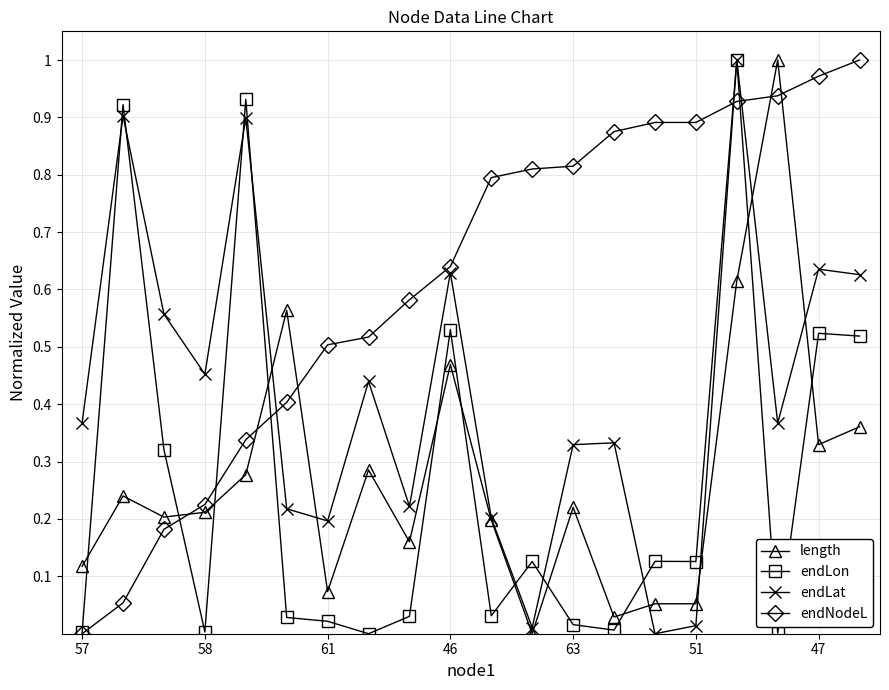

How many distinct data groups are displayed?

4